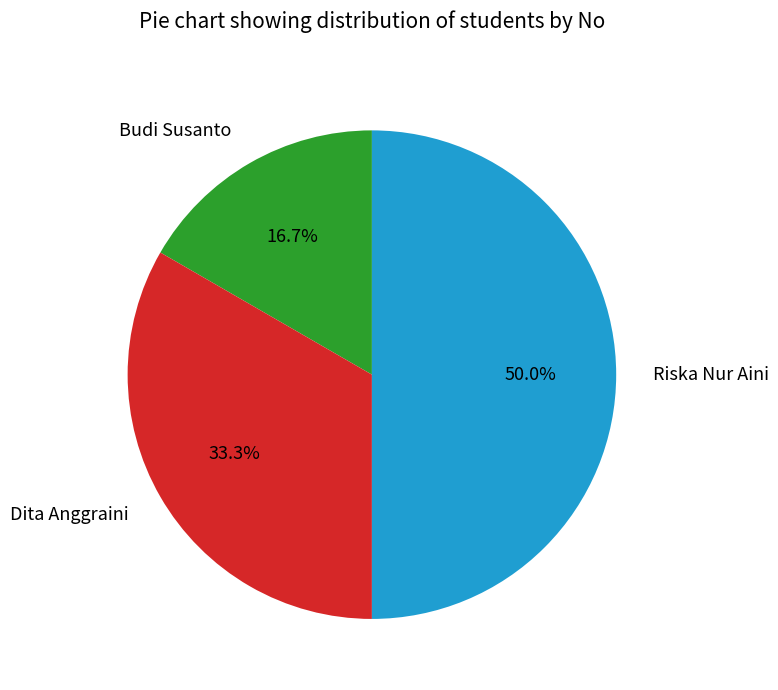

Which slice is the largest?

Riska Nur Aini